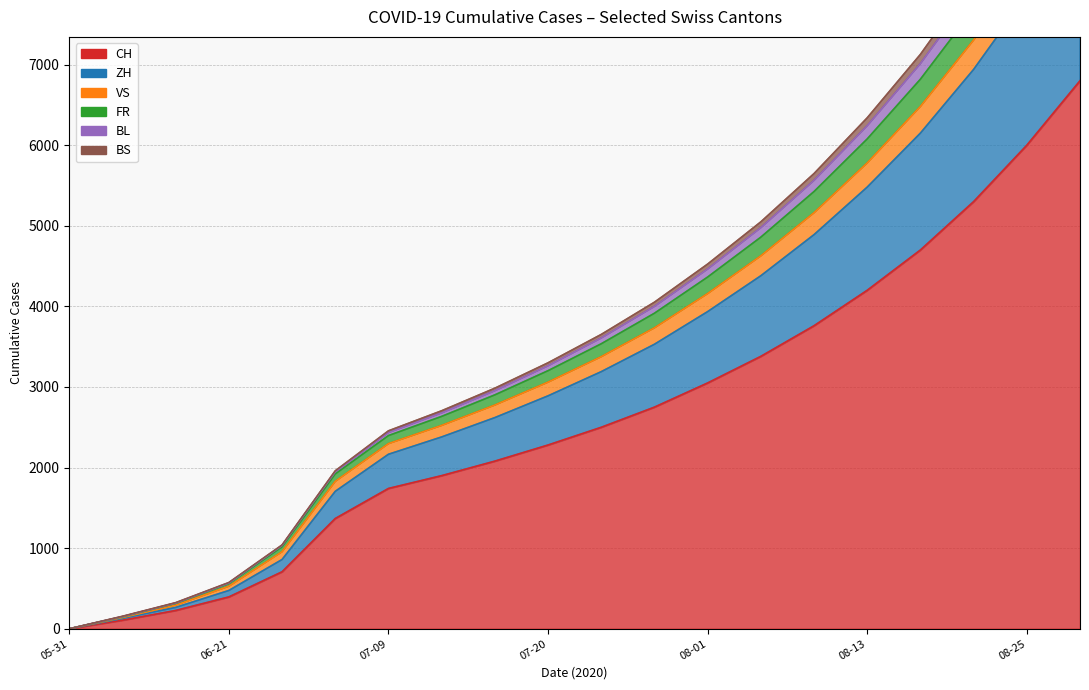

Between 2020-07-26 and 2020-10-11, which series saw the biggest shift?

CH